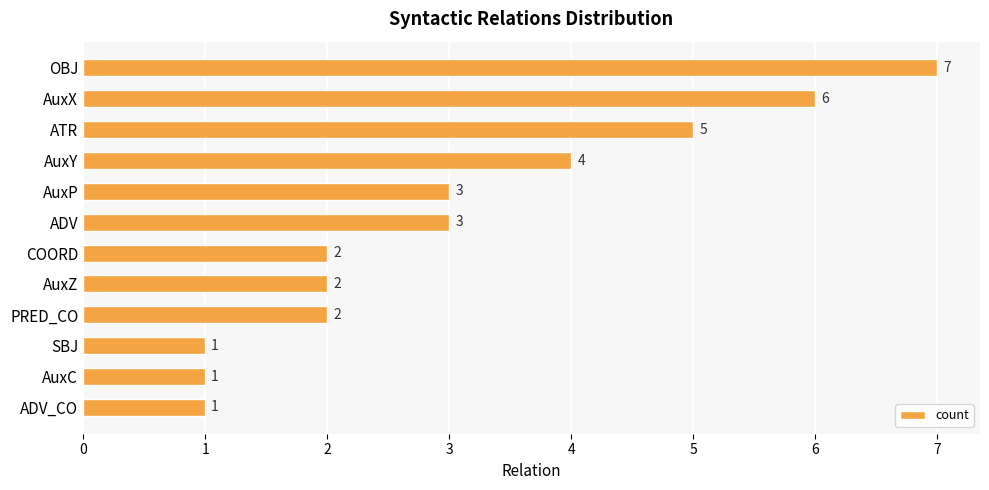

The value at AuxY is 6. True or false?

False